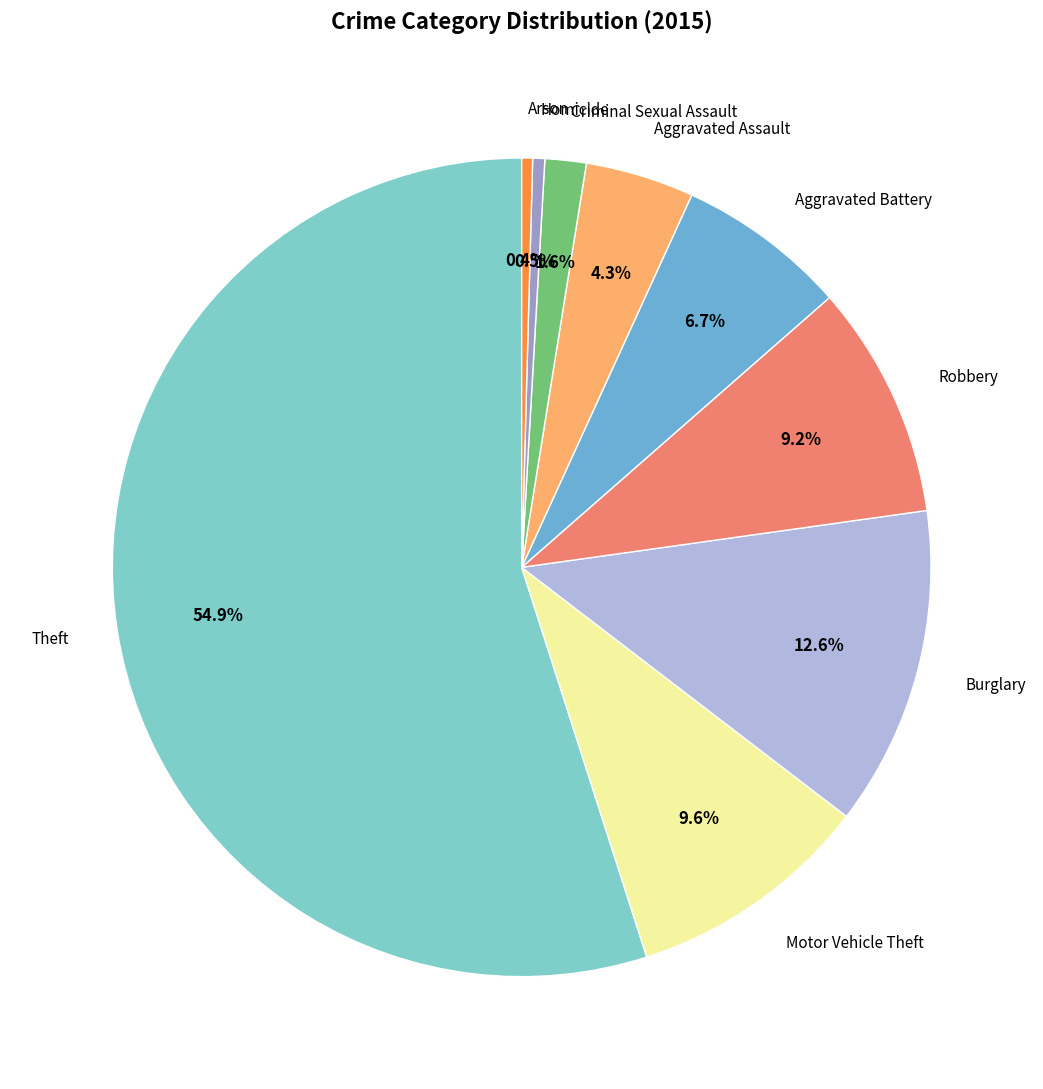

Do Aggravated Battery and Burglary together represent more than half of the pie?

No